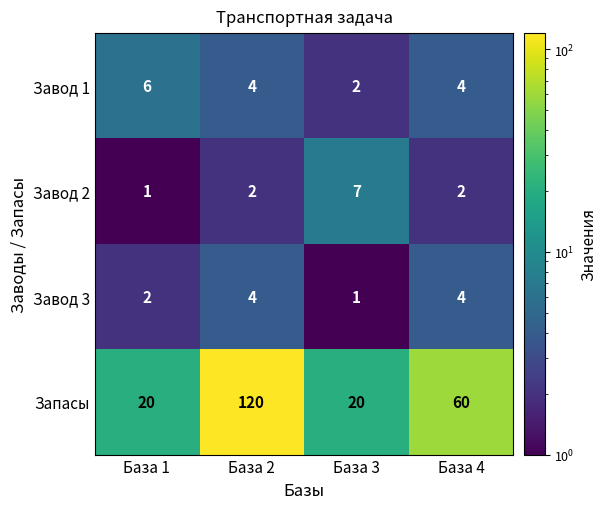

How many data points does each series have?

4